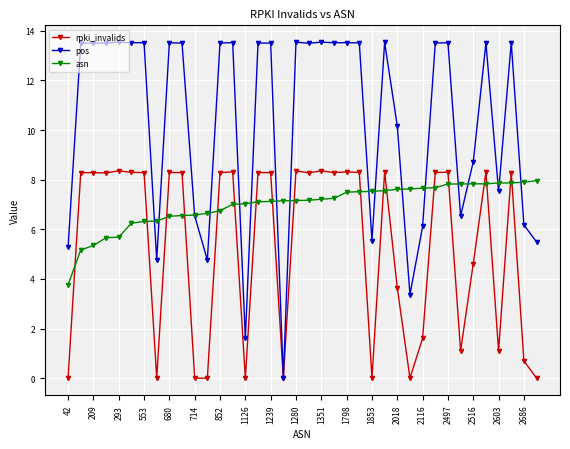

Which series has the widest spread of values?

pos